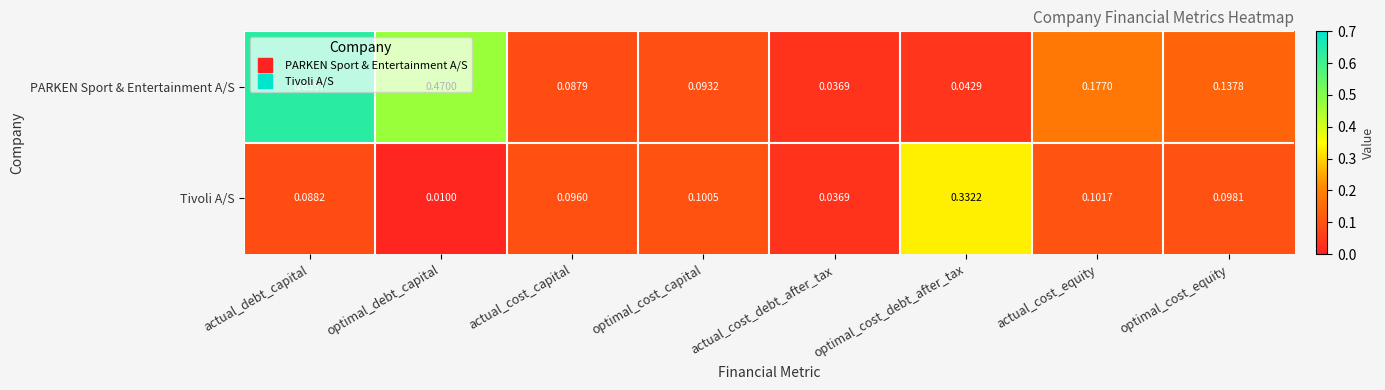

Is the value of Tivoli A/S at actual_cost_capital greater than the value of PARKEN Sport & Entertainment A/S at optimal_debt_capital?

No